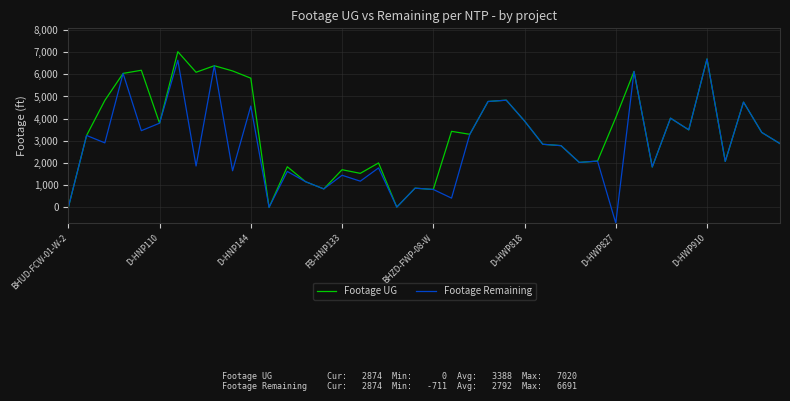

Does the chart display data point markers on the line(s)?

No